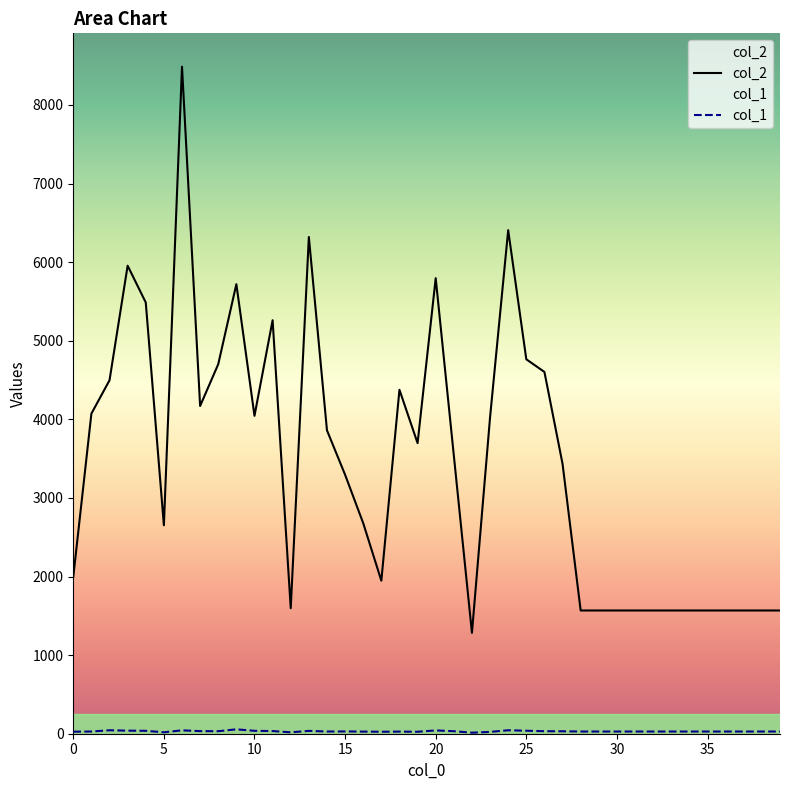

Rank the categories by col_2 value from highest to lowest.

6, 24, 13, 3, 20, 9, 4, 11, 25, 8, 26, 2, 18, 7, 1, 10, 23, 14, 19, 21, 27, 15, 16, 5, 0, 17, 12, 28, 29, 30, 31, 32, 33, 34, 35, 36, 37, 38, 39, 22